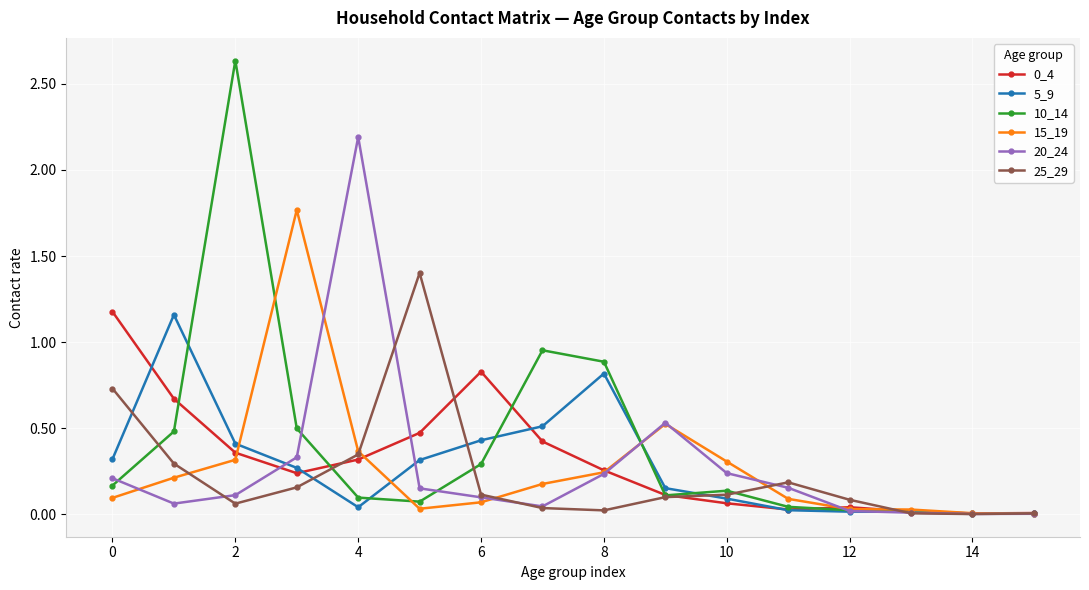

Which series has the widest spread of values?

10_14